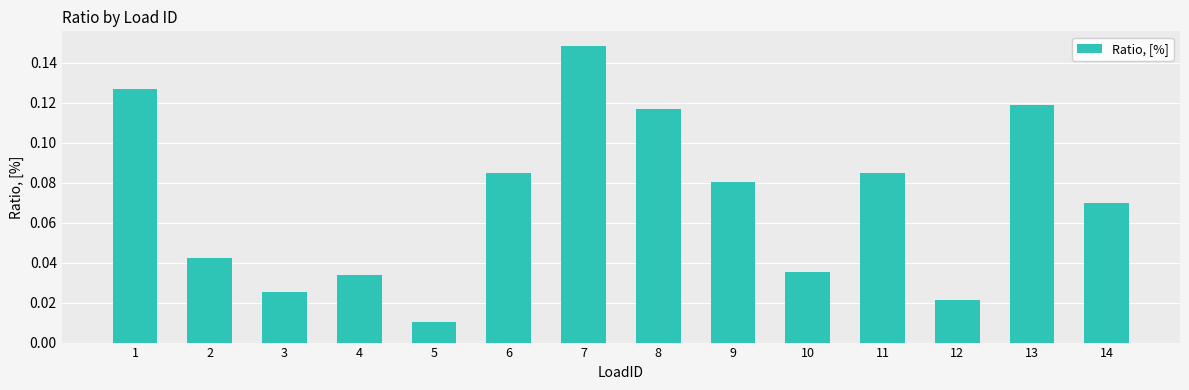

Is it true that the value at 1 is 0.0?

False